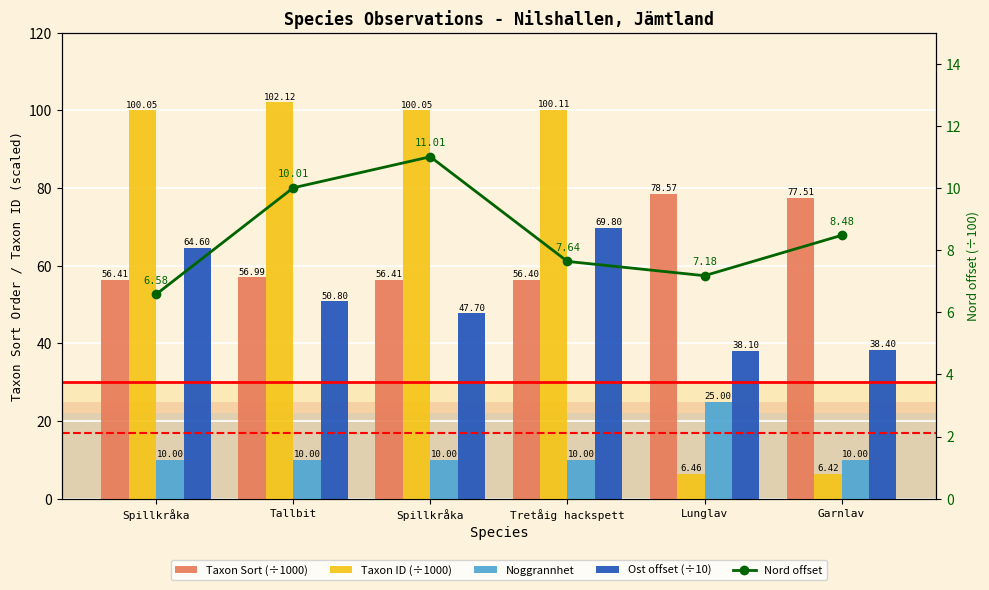

Does the chart contain any negative values?

No